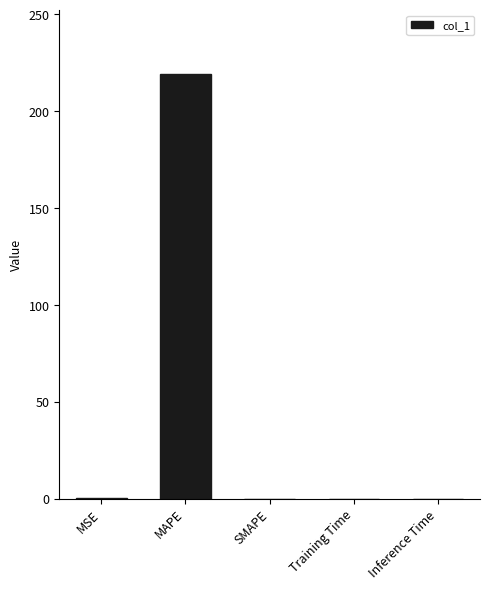

Is it true that the value at MSE is 0.0?

True